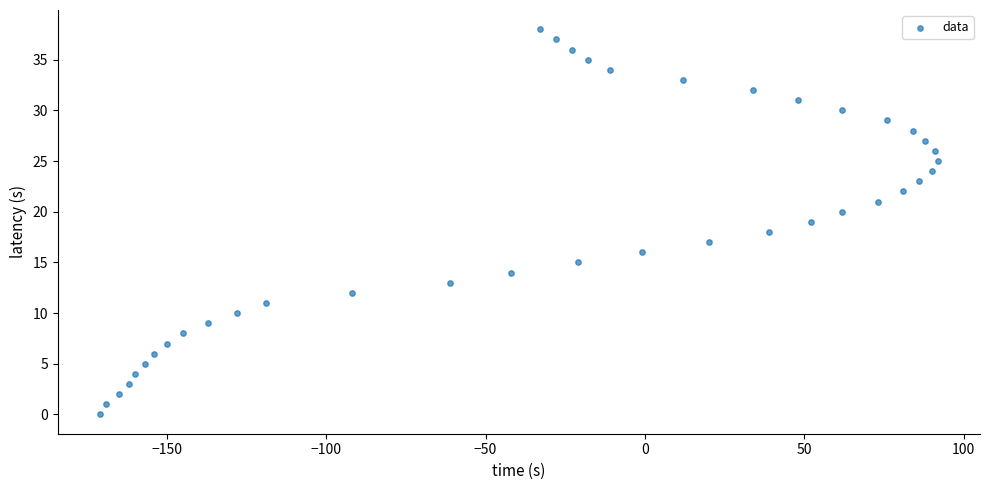

What is the range of Y values (max minus min)?

38